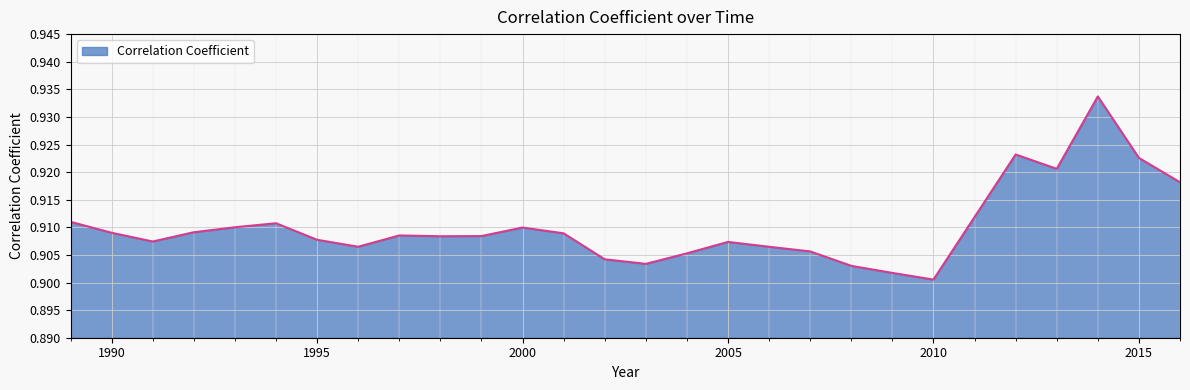

Does the chart display data point markers on the line(s)?

No